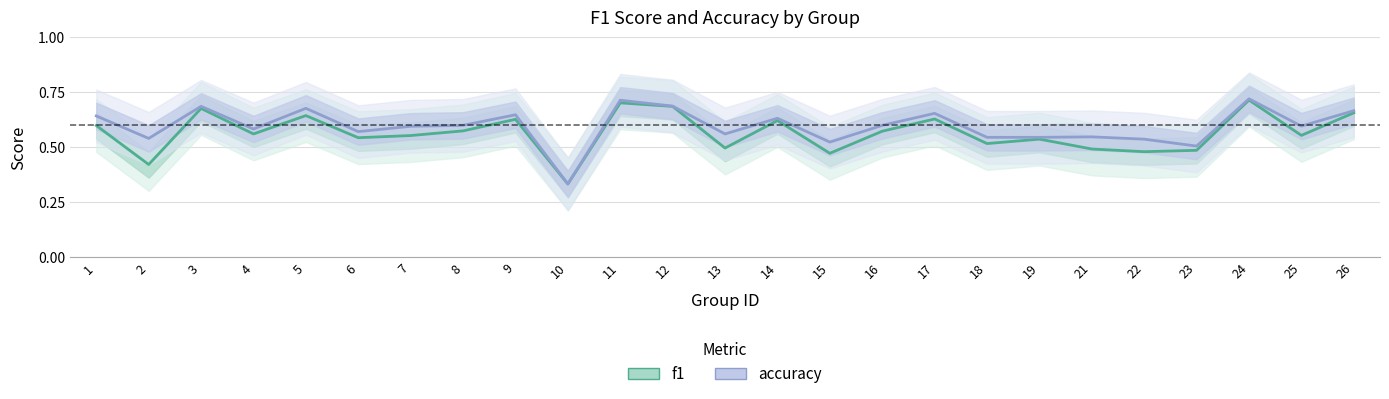

How many accuracy values are between 0 and 1?

25